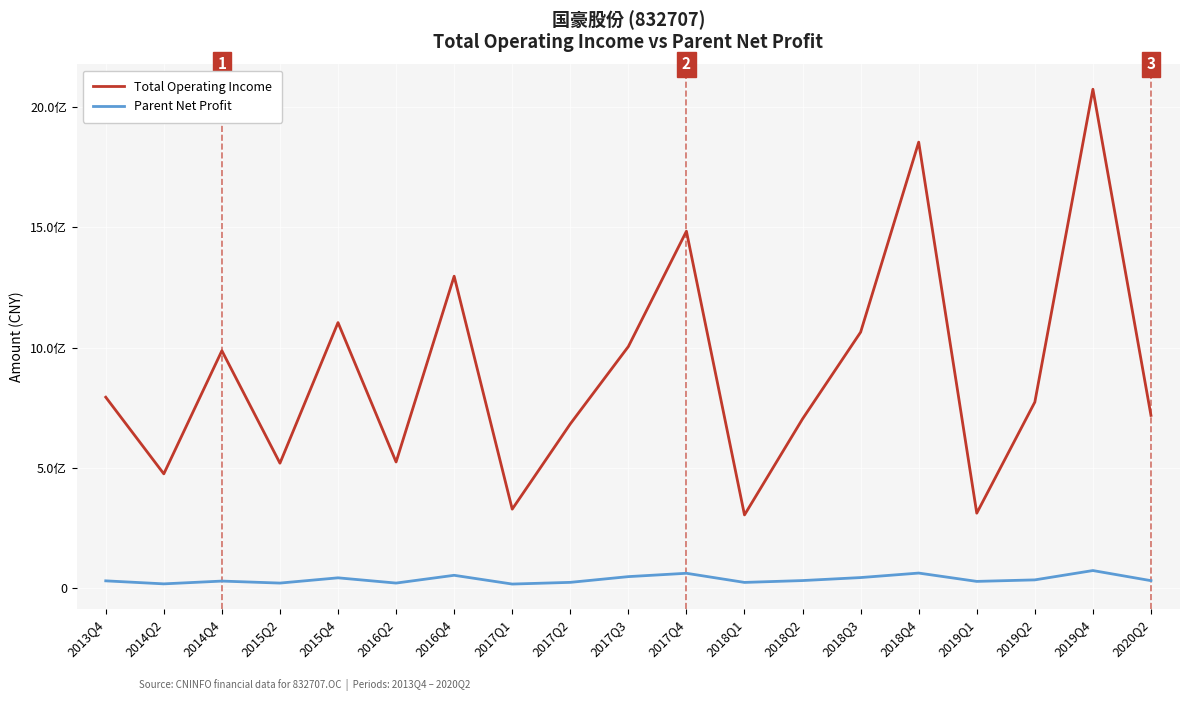

True or false: Parent Net Profit and Total Operating Income cross at least once.

False